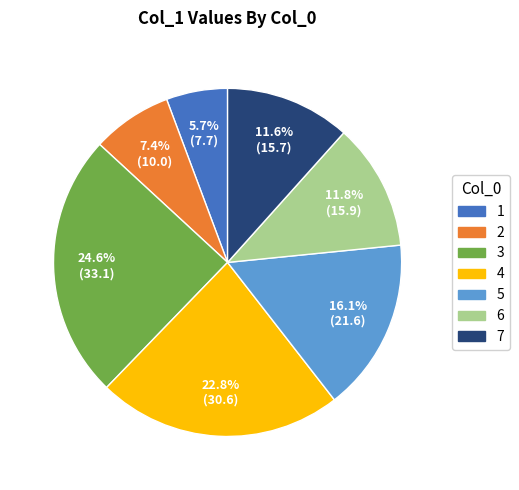

Is it true that 6 is 20% of the pie?

False